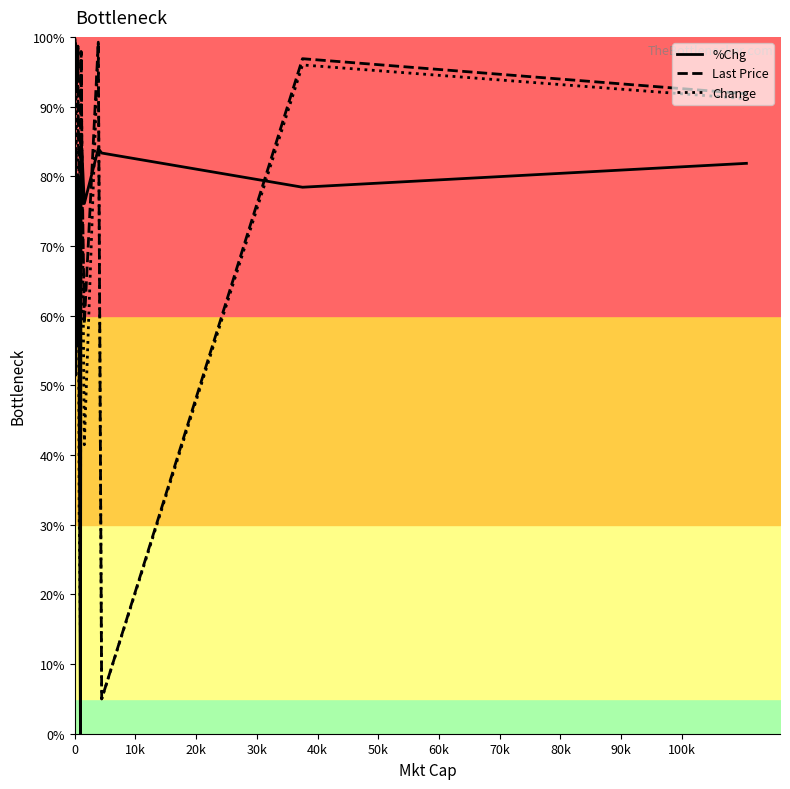

True or false: Change has more than 1 interior local peaks.

True